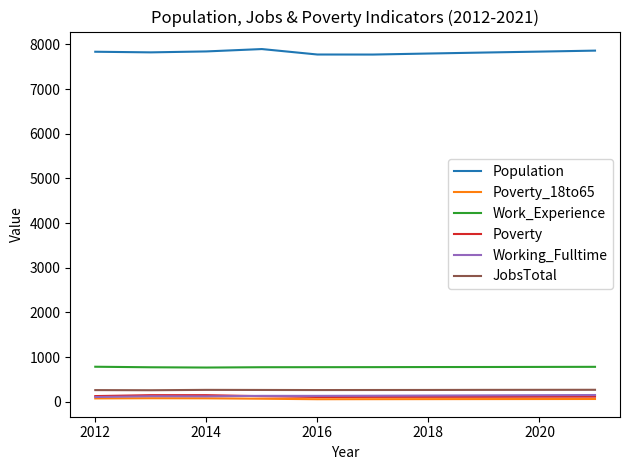

Which series has the largest total across all categories?

Population